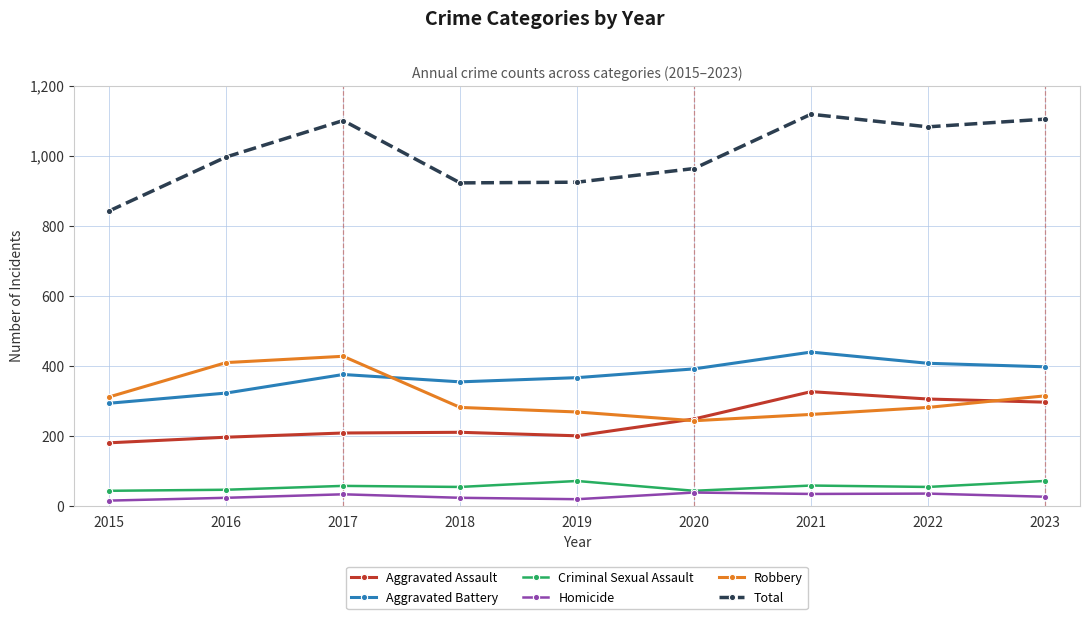

What is the lowest value of the Aggravated Assault series?

180